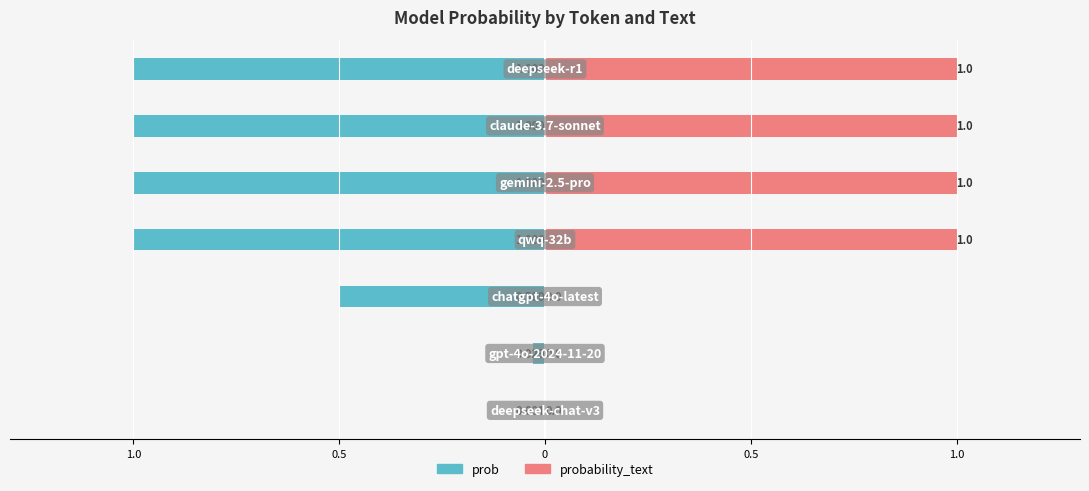

The probability_text series shows 1.0 at 0.5. True or false?

True